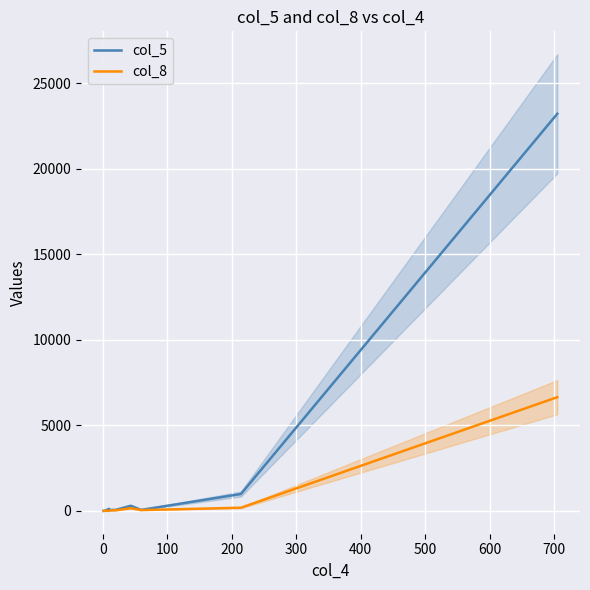

Is the value of col_8 at 200 greater than the value of col_5 at 0?

Yes